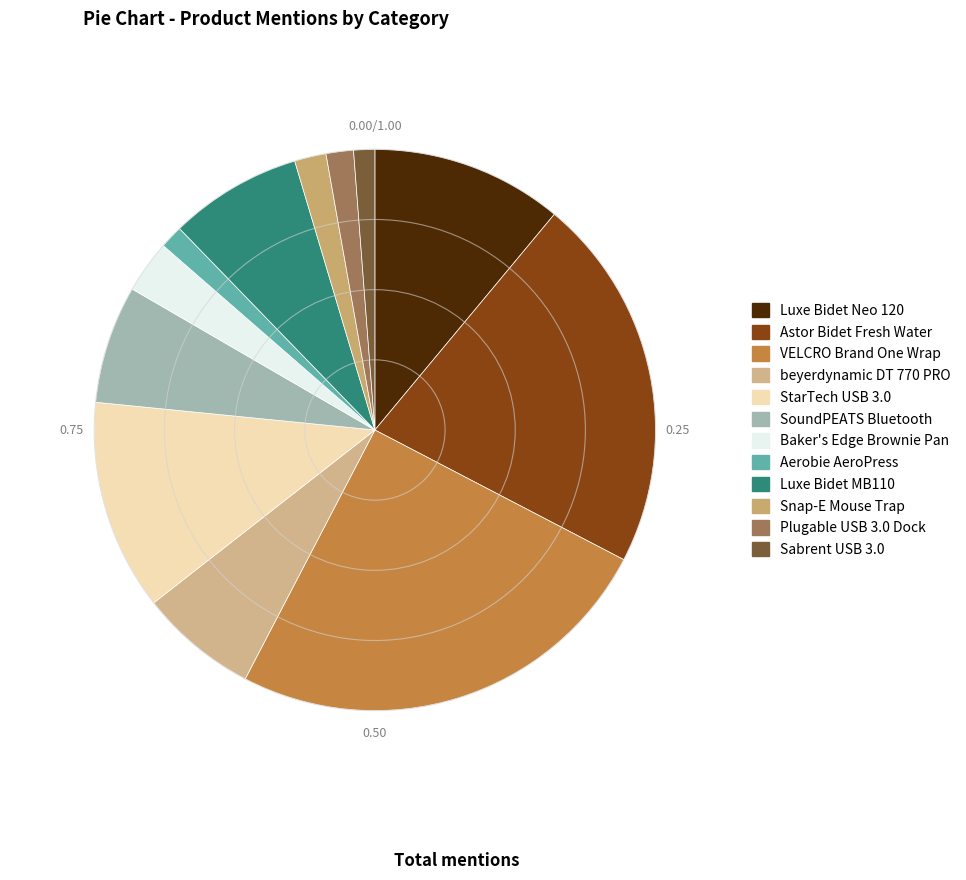

How many segments does this pie chart have?

12